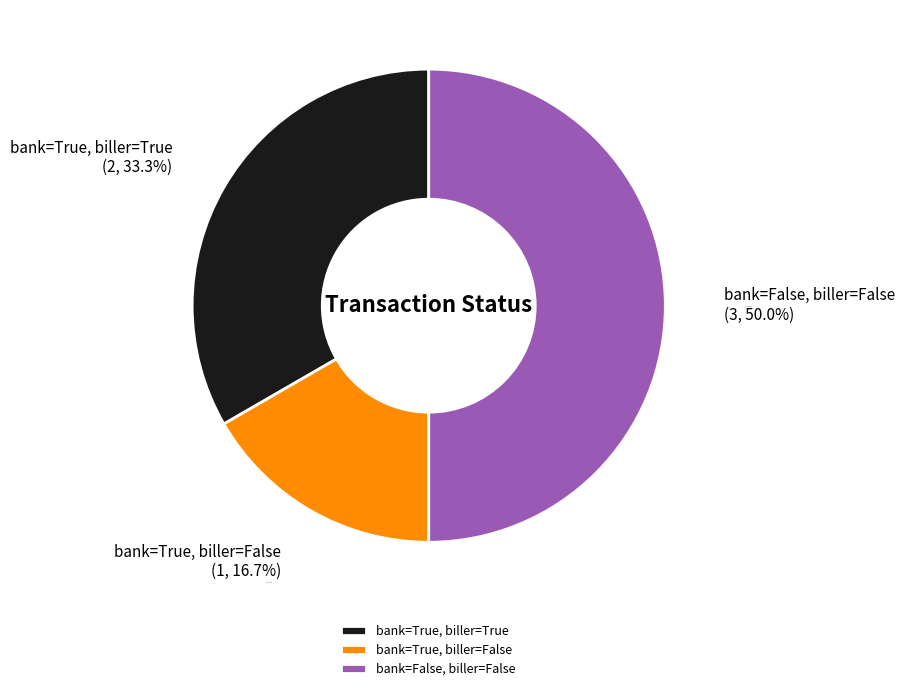

To the nearest percent, what is the combined percentage of bank=False, biller=False and bank=True, biller=False?

67%